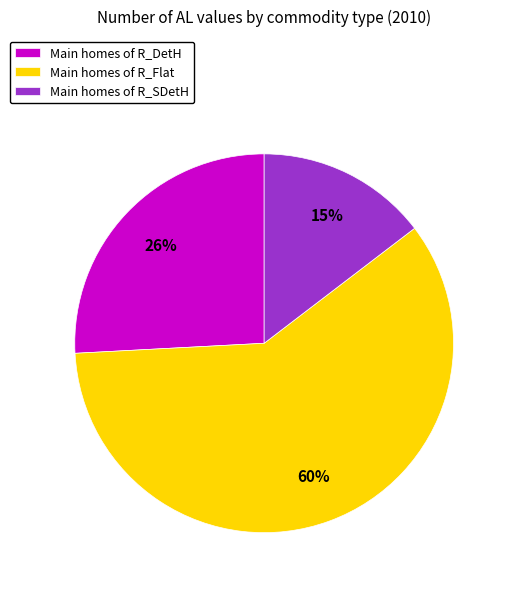

Which category accounts for the majority?

Main homes of R_Flat